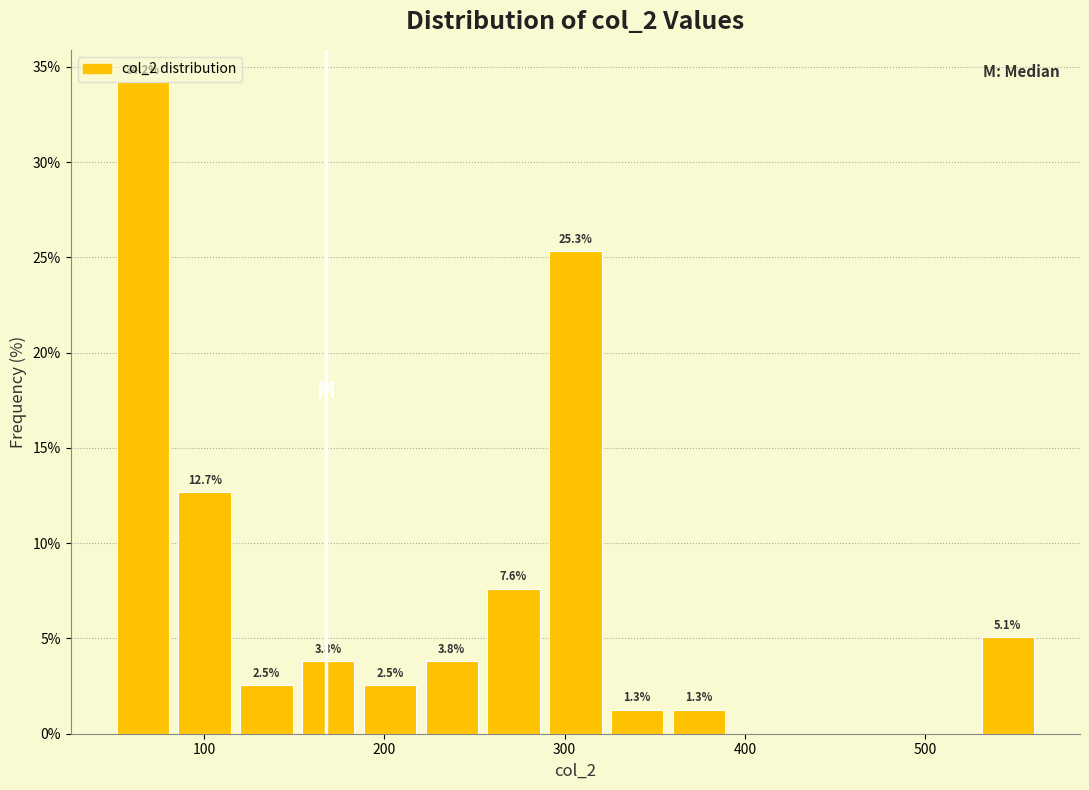

Around what value on the x-axis is the tallest bar? Give the approximate position of its centre, as read against the axis.

70